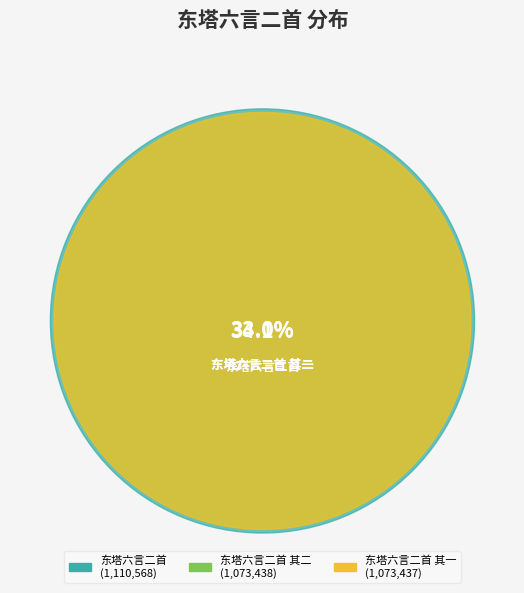

To the nearest percent, what is the combined percentage of 东塔六言二首 其二 and 东塔六言二首?

67%